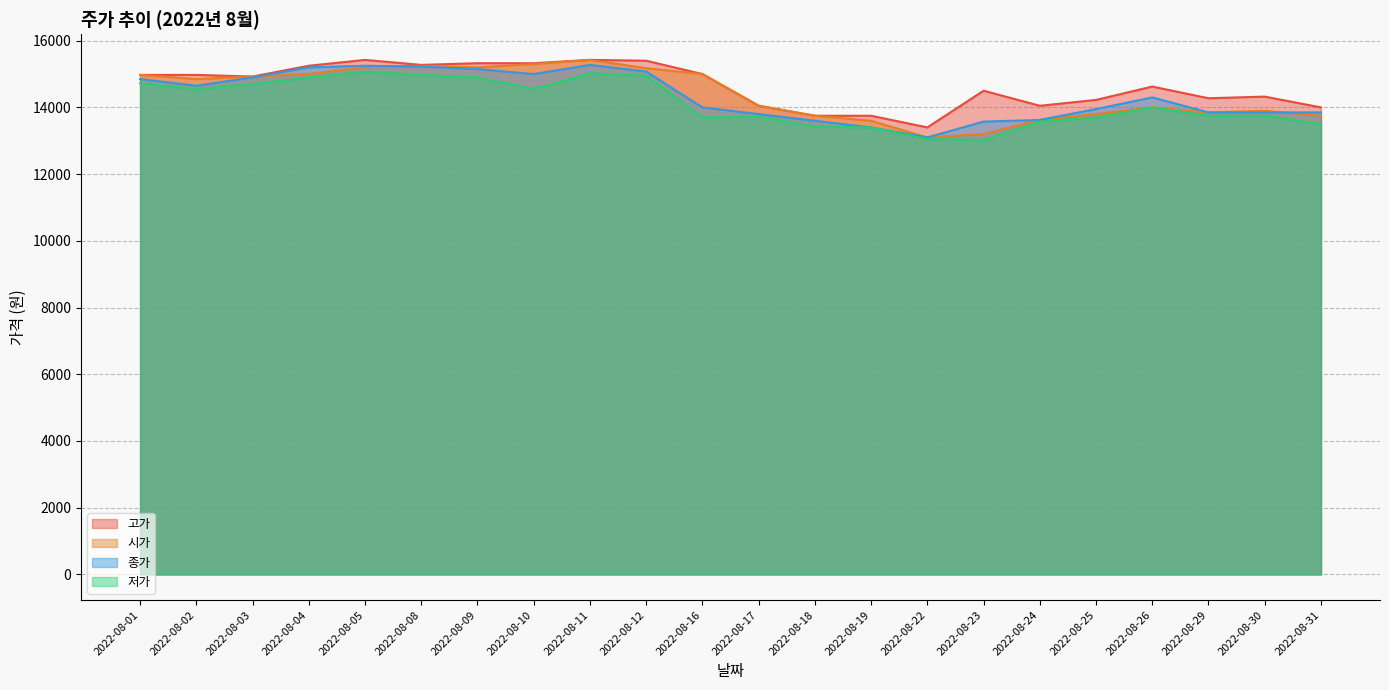

How many interior local peaks does the 저가 series have?

4